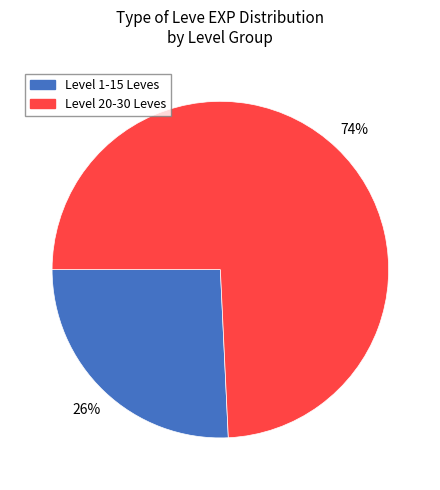

Does any single category account for the majority?

Yes